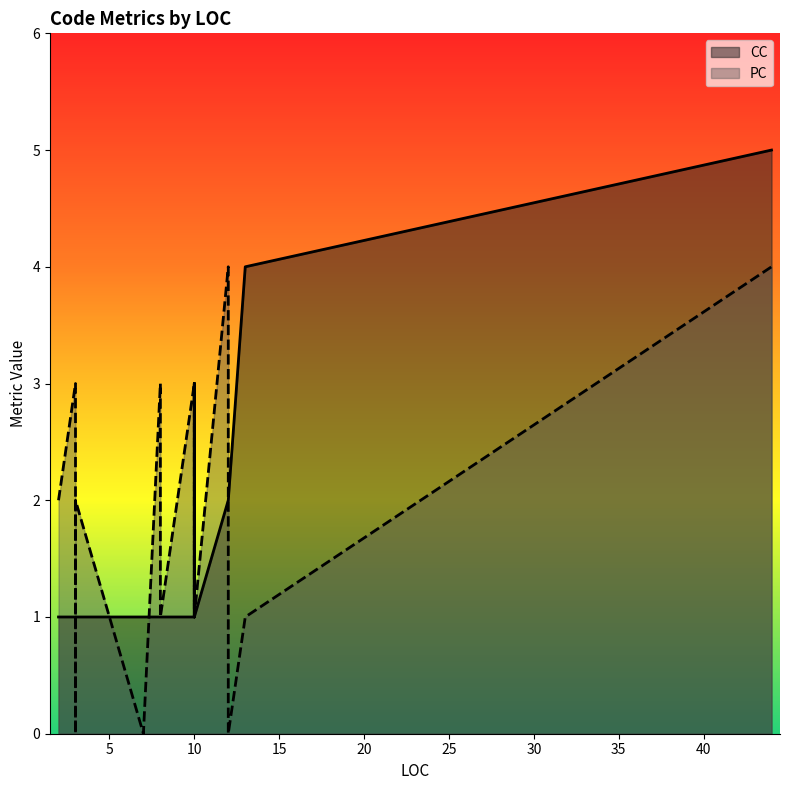

Reading left to right, extract all data points from this chart.

CC: 13=4	44=5	12=2	2=1	10=1	7=1	3=1	3=1	3=1	8=1	8=1	3=1	12=2	3=1	3=1	10=1	10=1	10=1	10=1	10=1
PC: 13=1	44=4	12=4	2=2	10=3	7=0	3=3	3=2	3=1	8=3	8=1	3=0	12=0	3=1	3=2	10=1	10=3	10=1	10=3	10=1